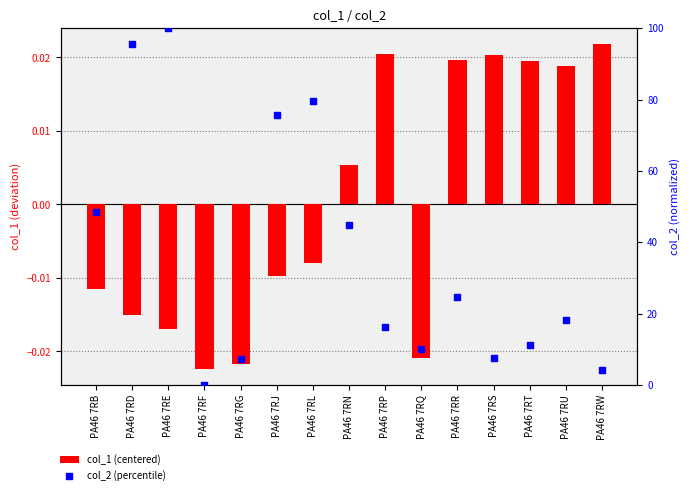

Which series reaches the maximum Y coordinate?

col_2 (percentile)